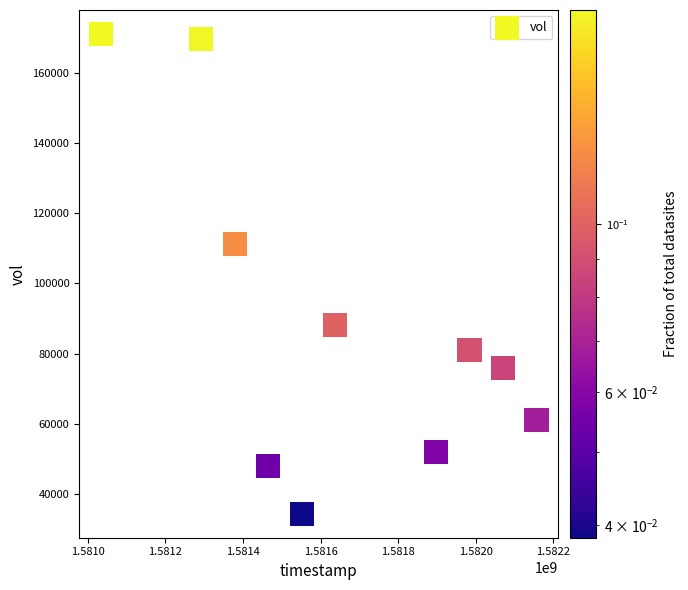

What Y value in the scatter plot is closest to 102700?

111200